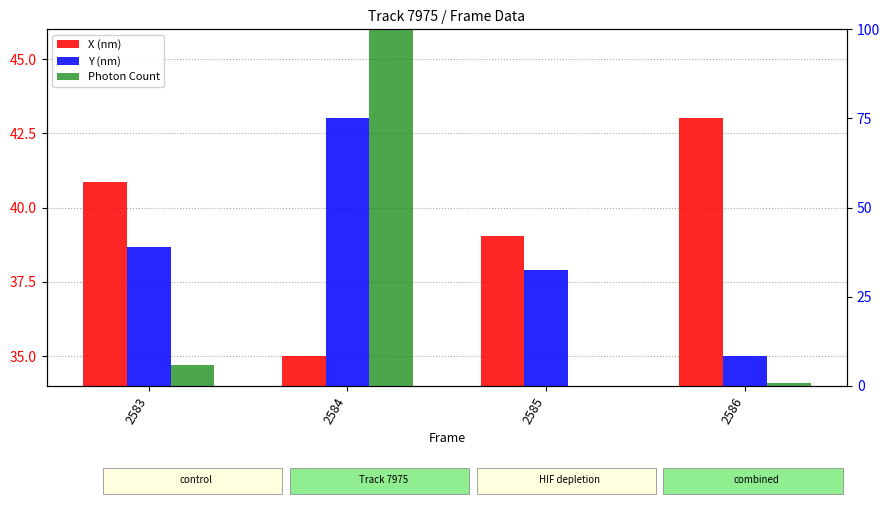

What are all the series names shown in the legend?

X (nm), Y (nm), Photon Count